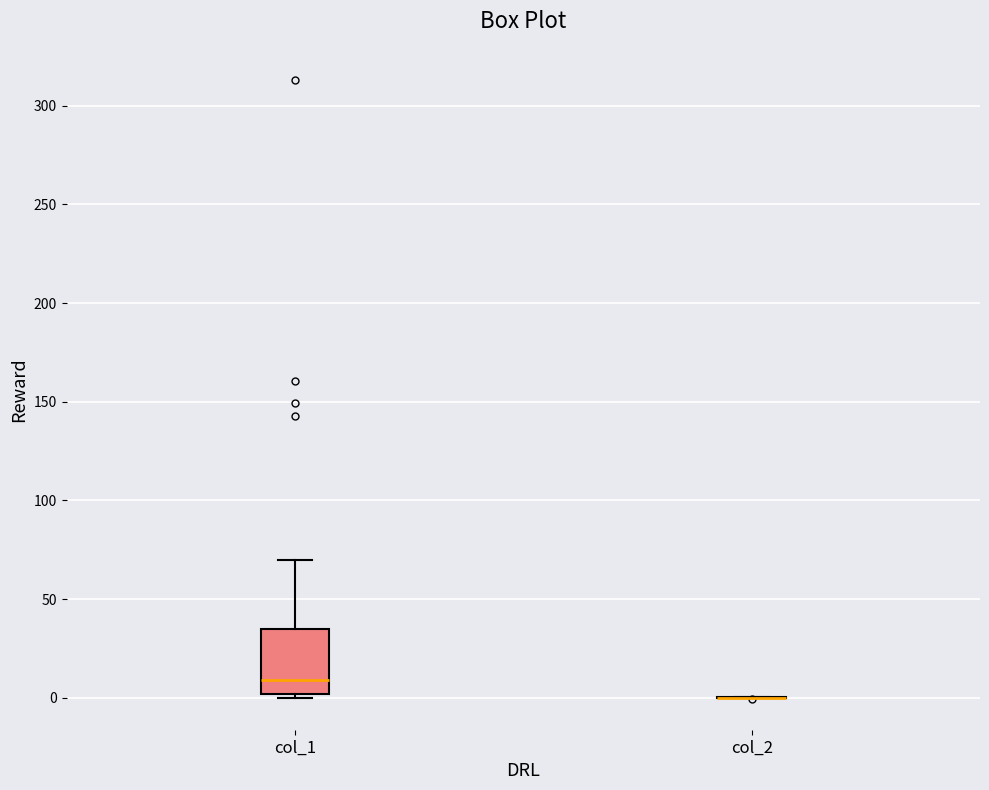

Which box is the tallest, from its lower edge to its upper edge?

col_1